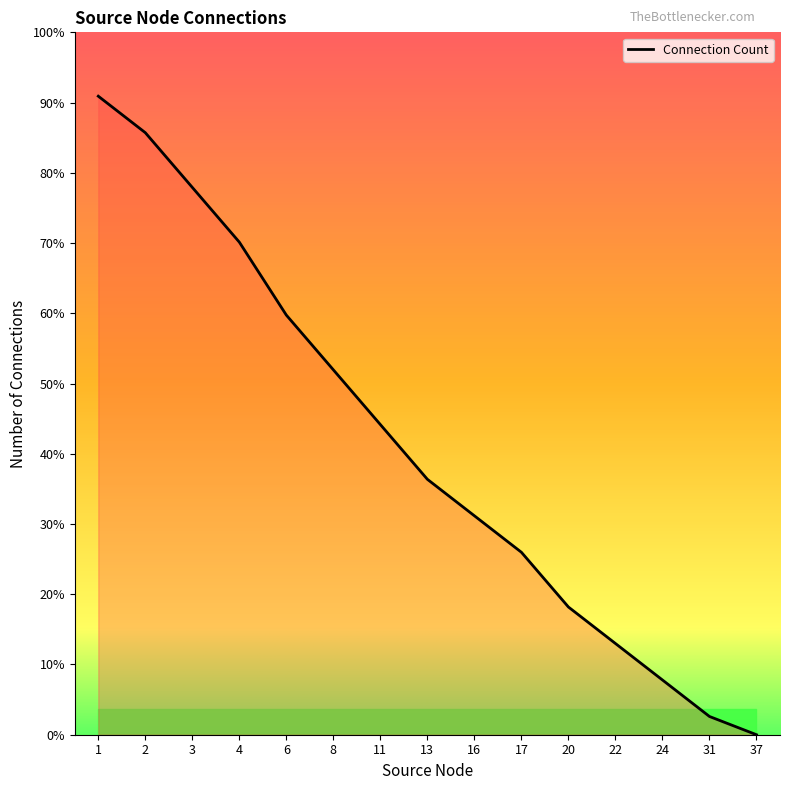

Rank the categories by value from lowest to highest.

37, 31, 24, 22, 20, 17, 16, 13, 11, 8, 6, 4, 3, 2, 1